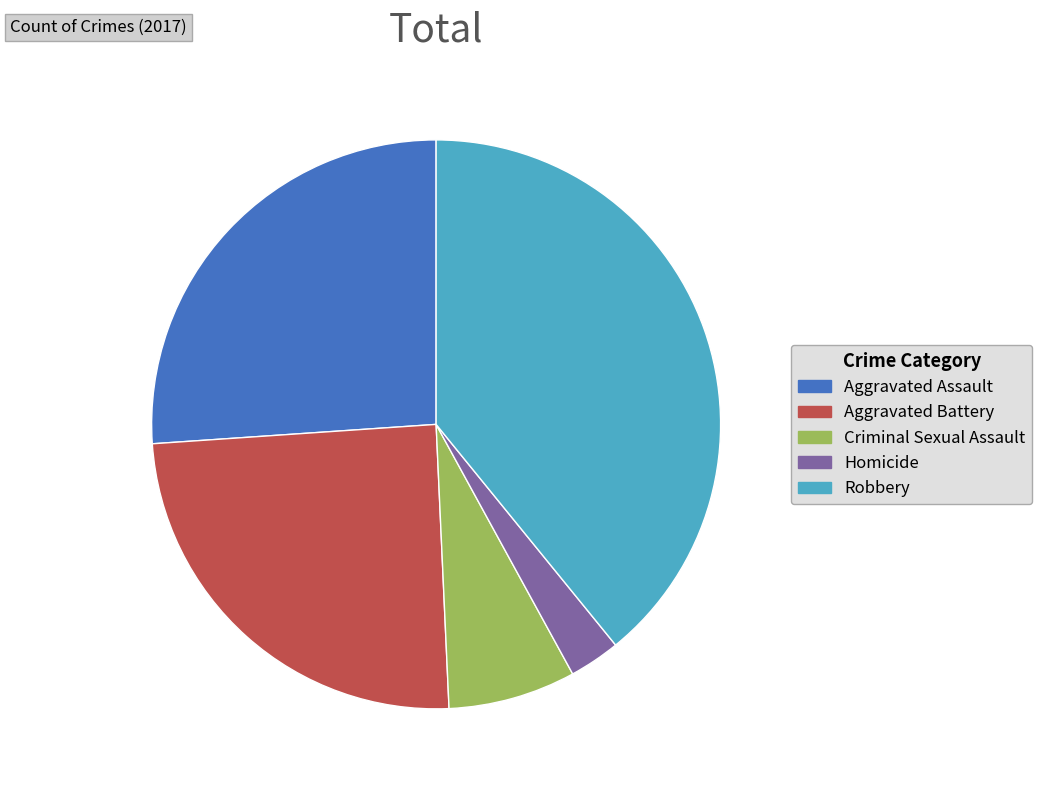

Which category has the biggest portion of the pie?

Robbery